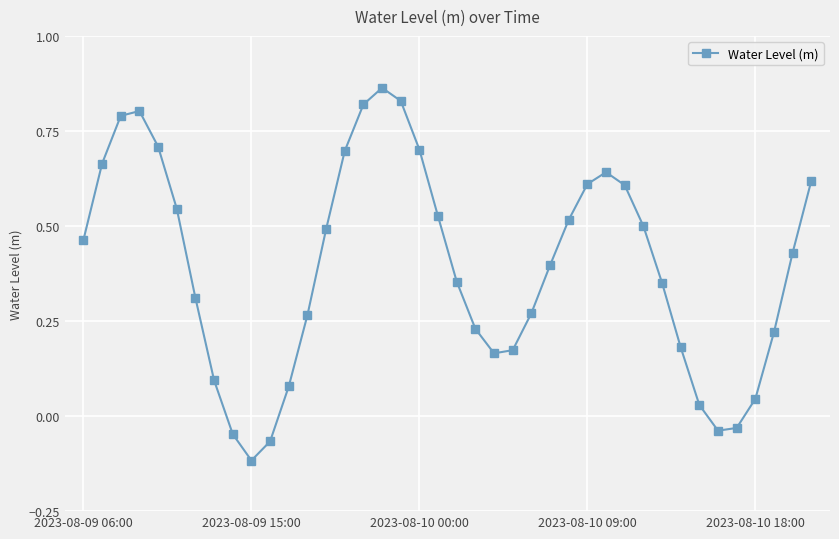

How many positive values are there?

35